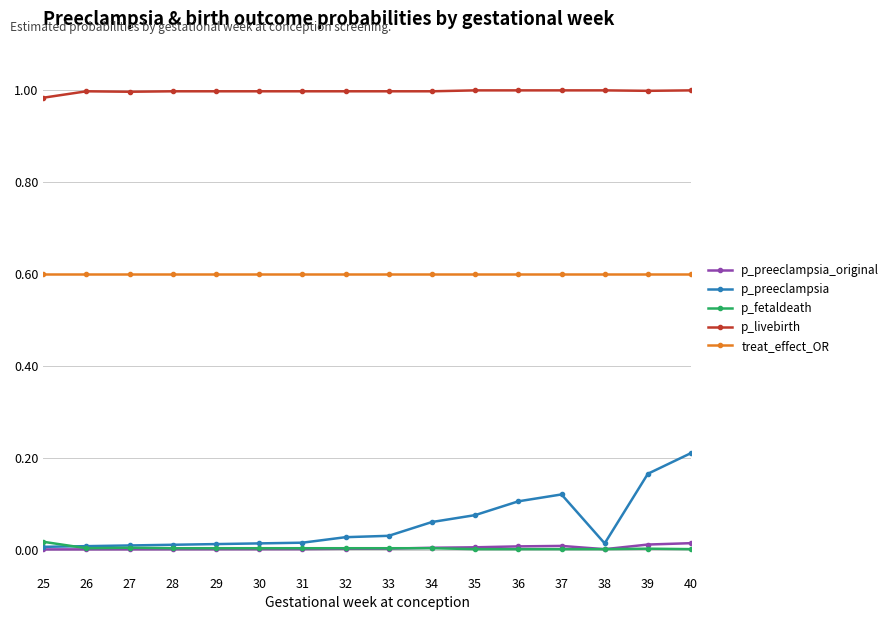

What are all the series names shown in the legend?

p_preeclampsia_original, p_preeclampsia, p_fetaldeath, p_livebirth, treat_effect_OR